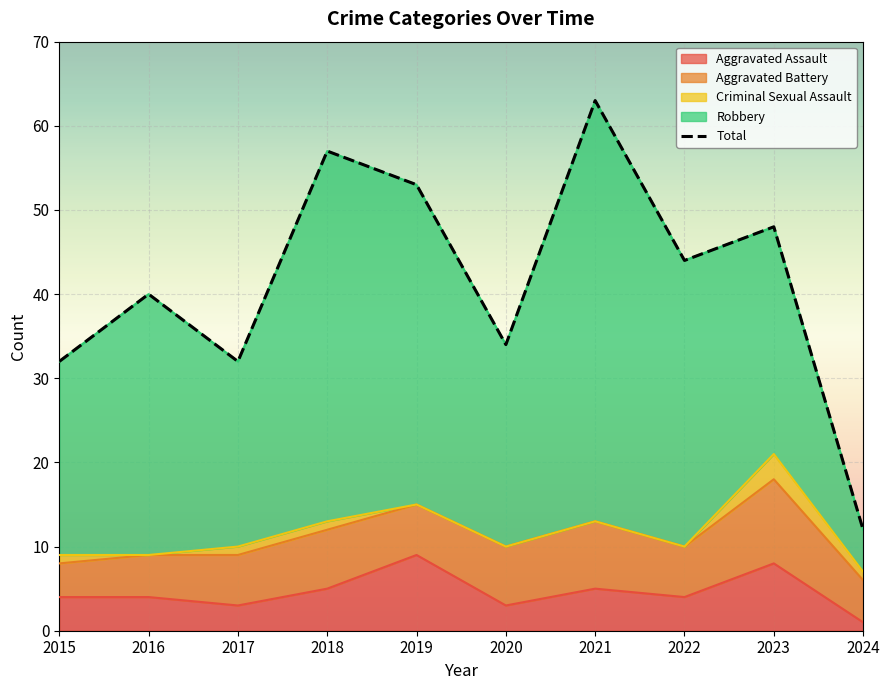

The value at 2018 is 92. True or false?

False